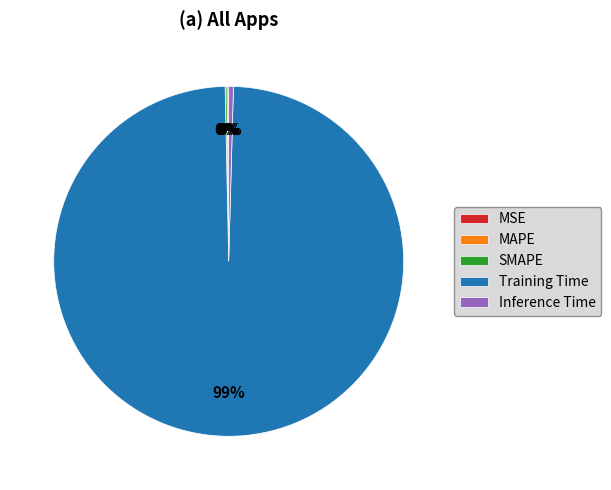

To the nearest percent, what is the average slice percentage?

20%